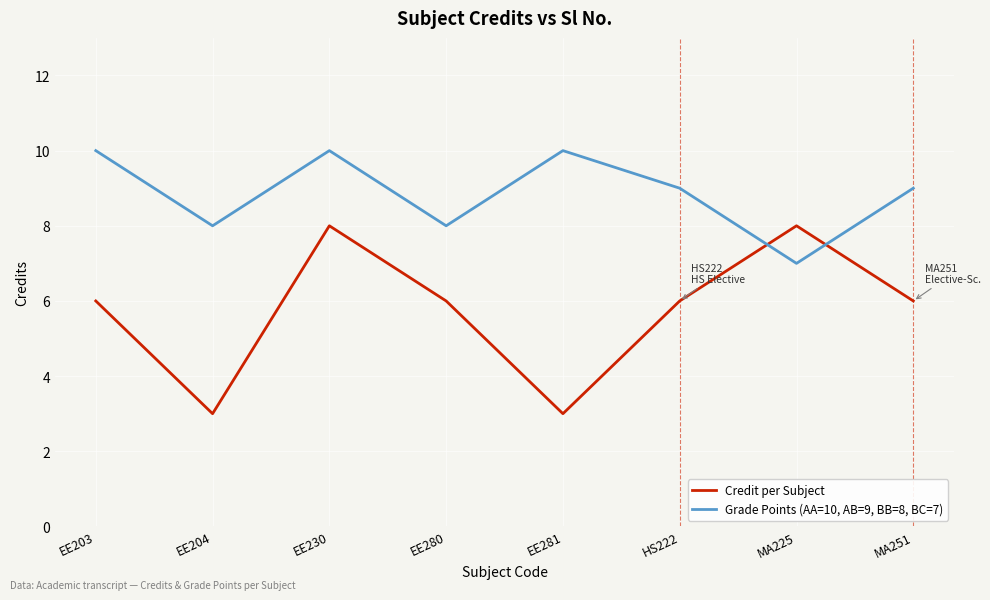

Count the Grade Points (AA=10, AB=9, BB=8, BC=7) values in the range 8 to 10.

7